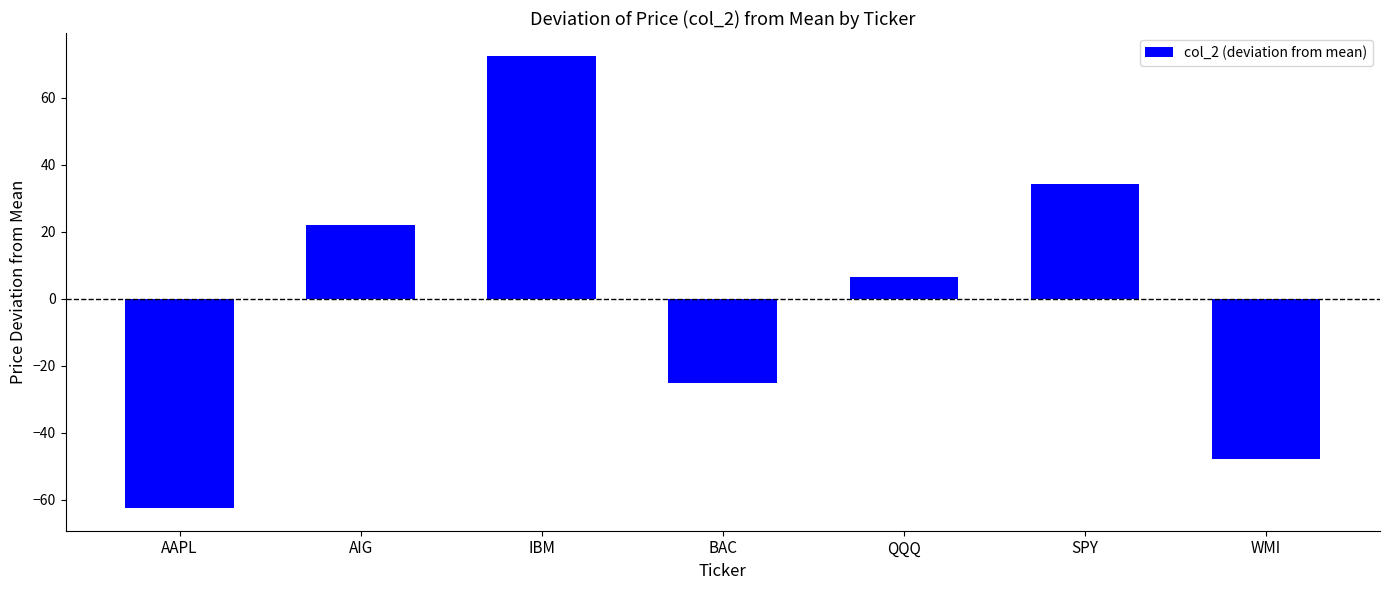

Rank the categories by value from lowest to highest.

AAPL, WMI, BAC, QQQ, AIG, SPY, IBM